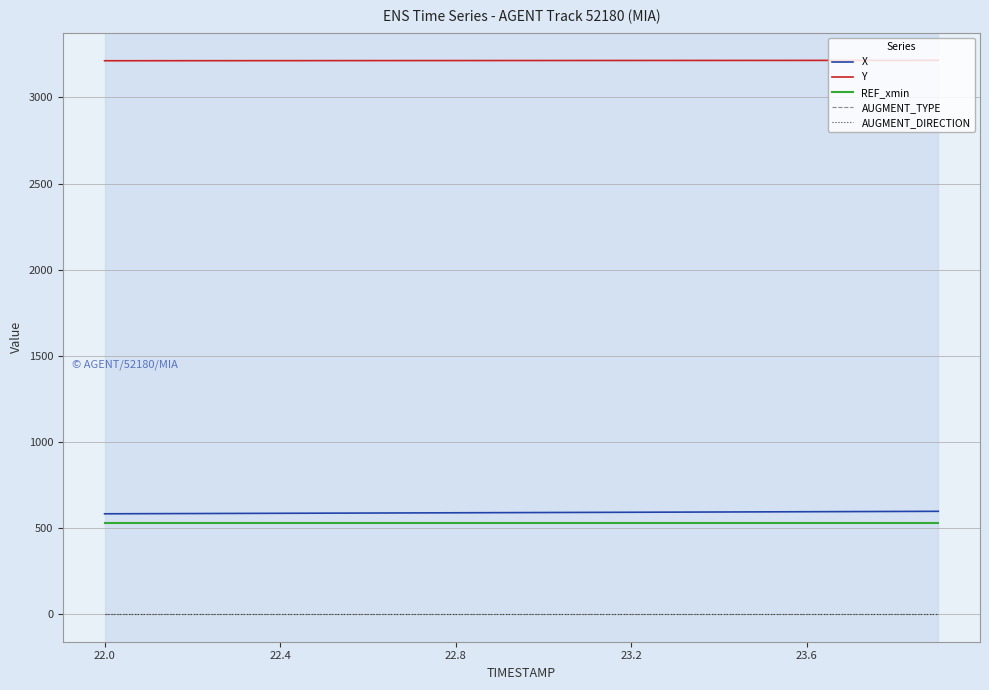

What is the maximum value shown in the chart?

3215.5